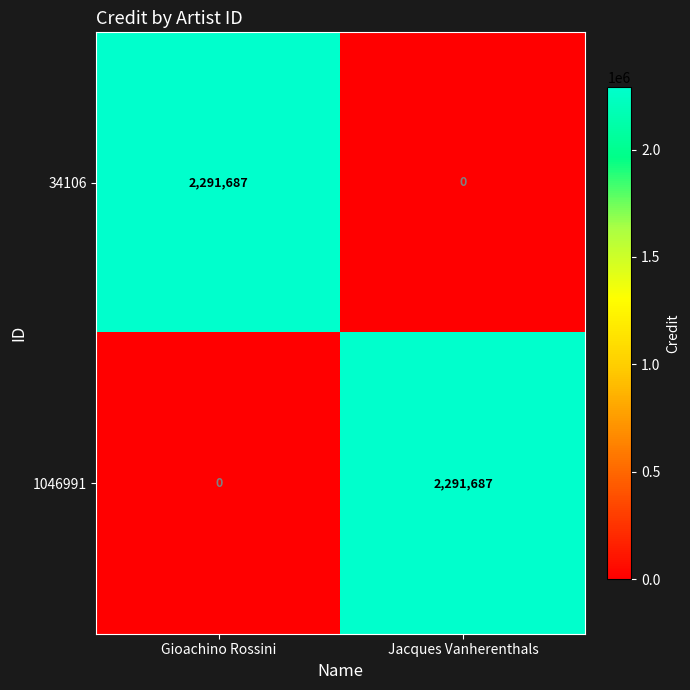

What is the difference between the 34106 values at Jacques Vanherenthals and Gioachino Rossini?

2291687